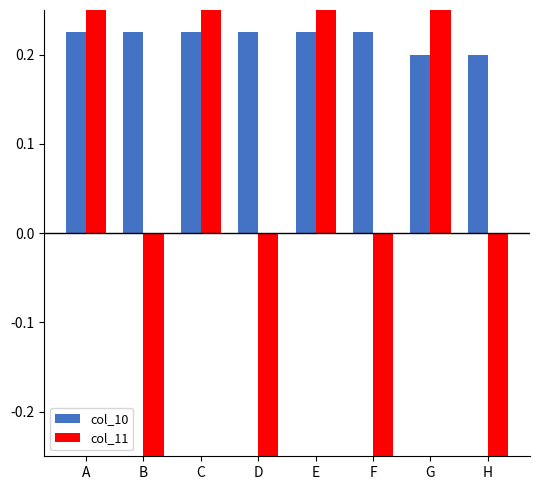

Which has a higher value, F or D?

F